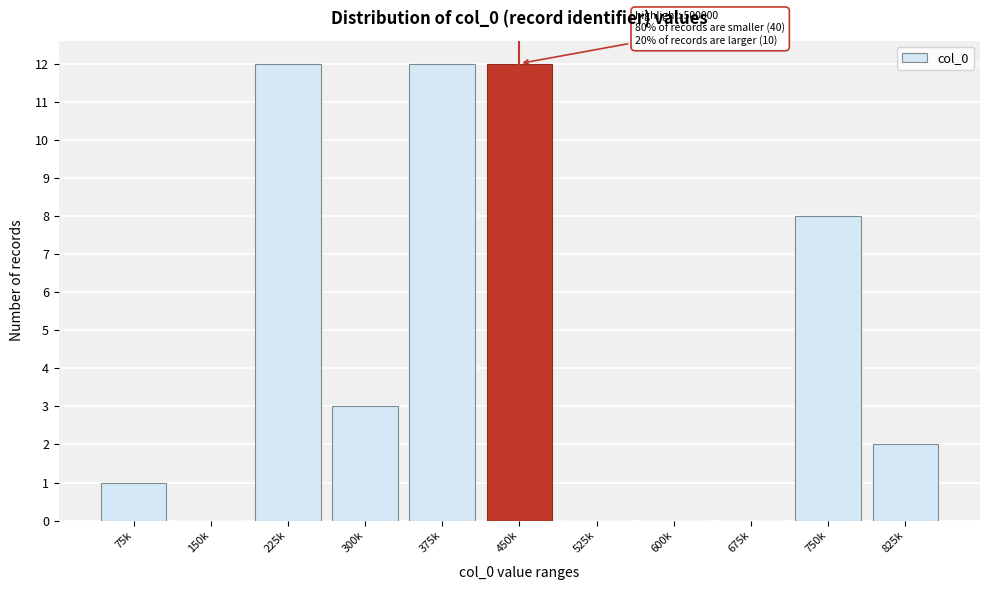

Reading left to right, list all the values displayed in this chart.

75k=1	150k=0	225k=12	300k=3	375k=12	450k=12	525k=0	600k=0	675k=0	750k=8	825k=2